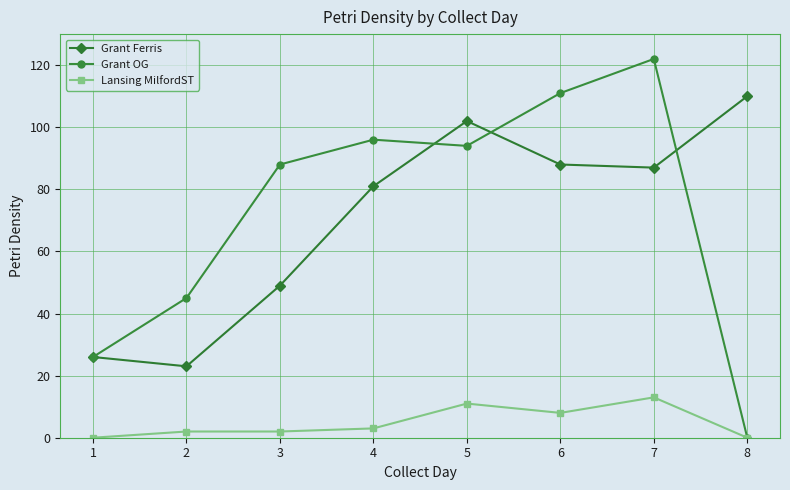

True or false: Grant Ferris and Lansing MilfordST cross at least once.

False